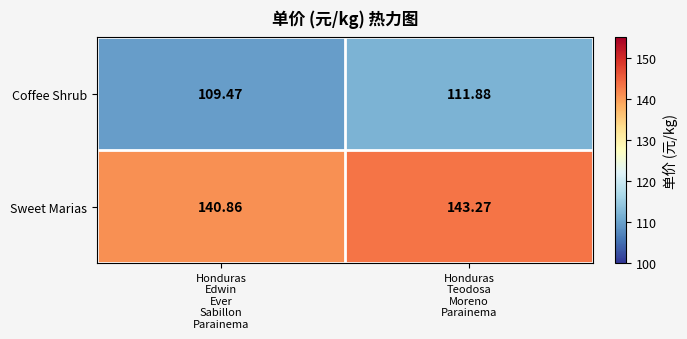

List the series in order of their overall mean, lowest first.

Coffee Shrub, Sweet Marias